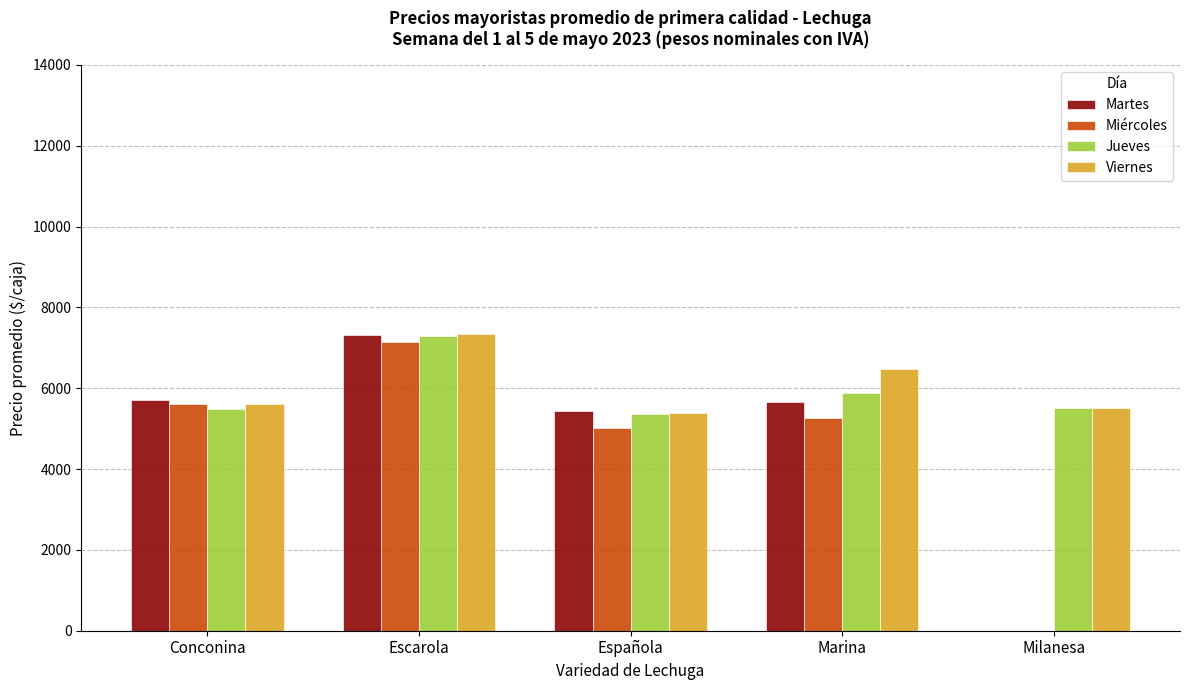

Which series changed the most between Escarola and Milanesa?

Martes